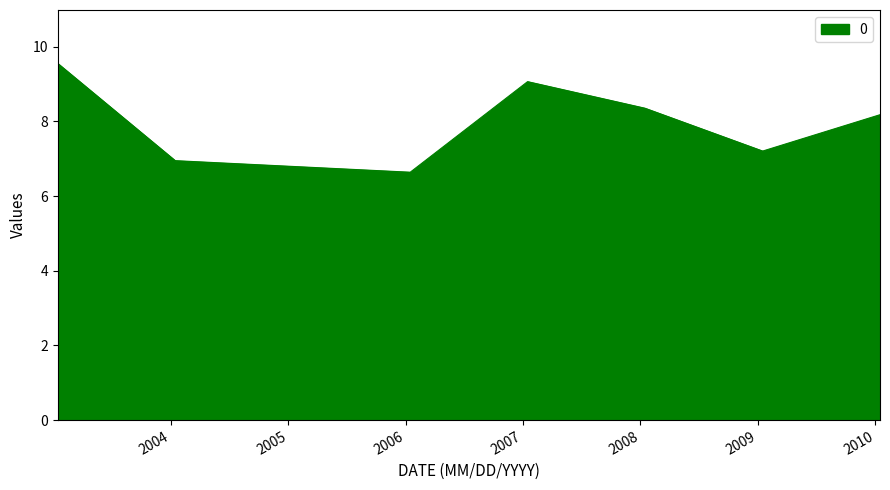

True or false: the data has more than 1 interior local peaks.

False